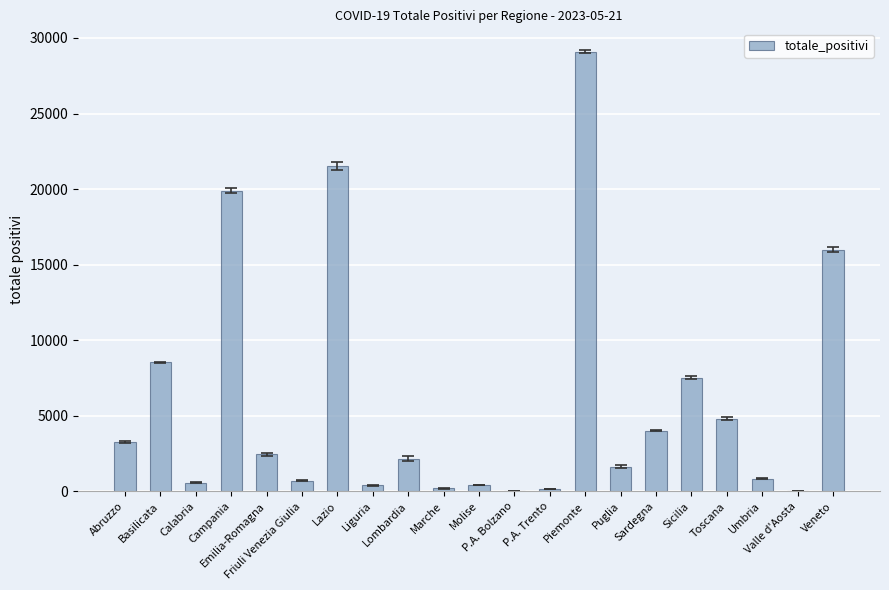

Are the bars horizontal?

No